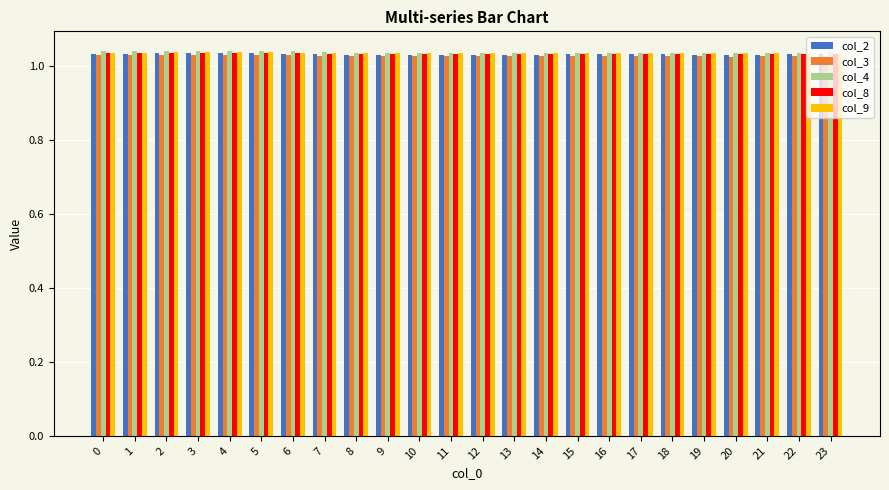

The value of col_2 at 4 is 0.3. True or false?

False